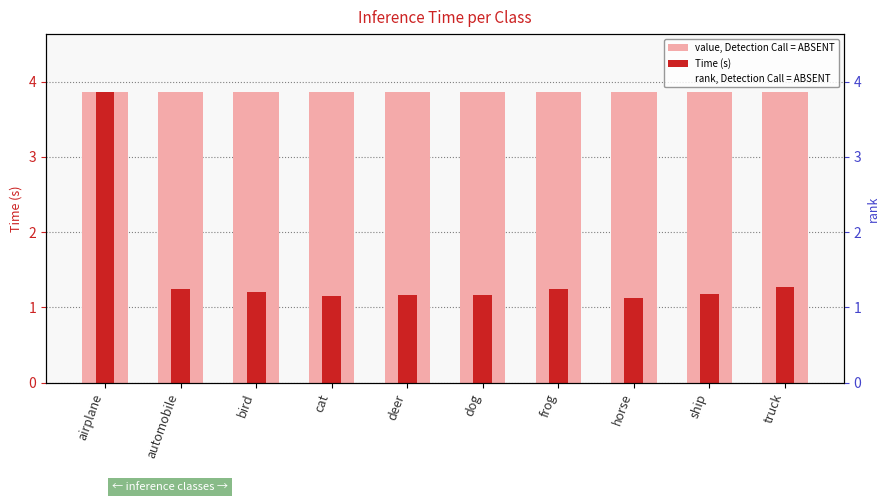

Rank the categories by value, Detection Call = ABSENT value from highest to lowest.

airplane, automobile, bird, cat, deer, dog, frog, horse, ship, truck